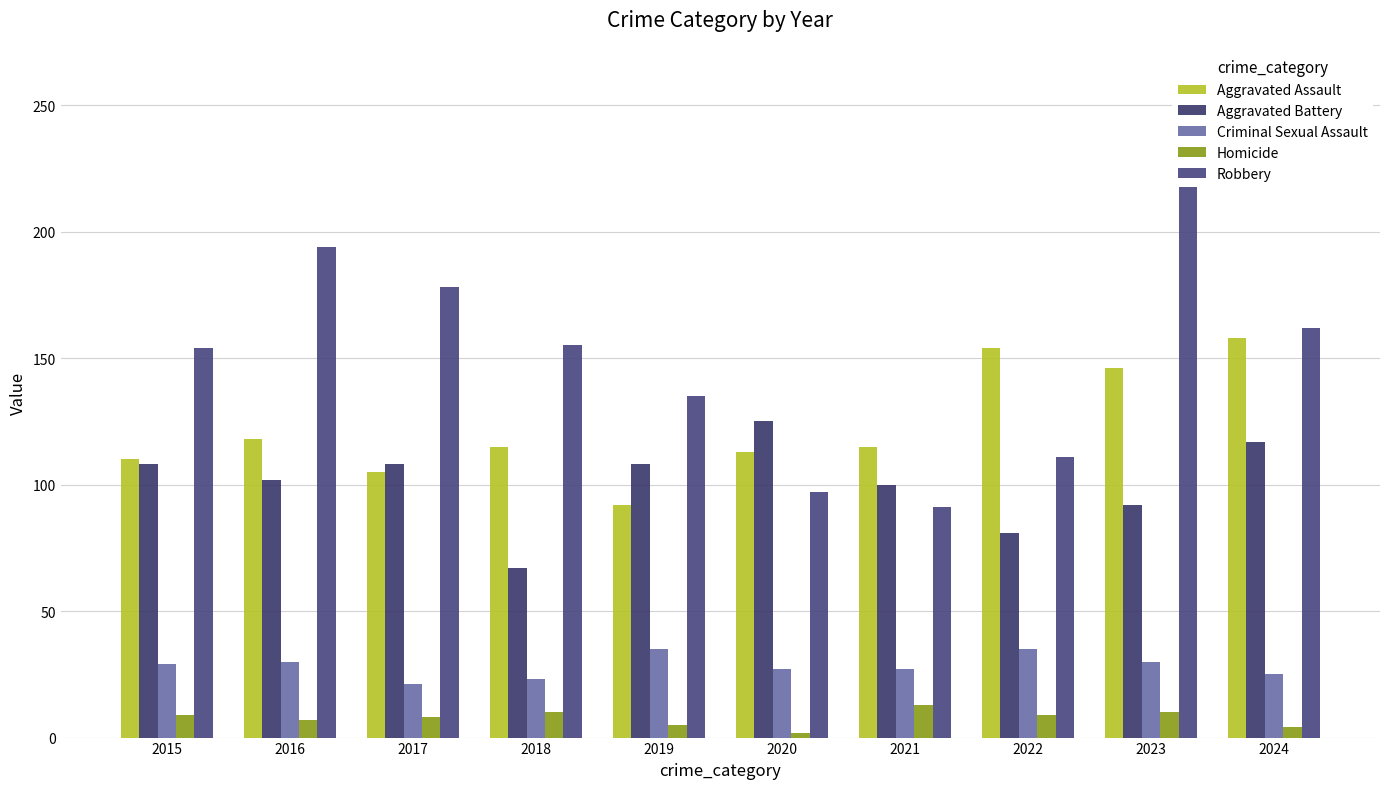

At which category does the chart reach its minimum across all series?

2020